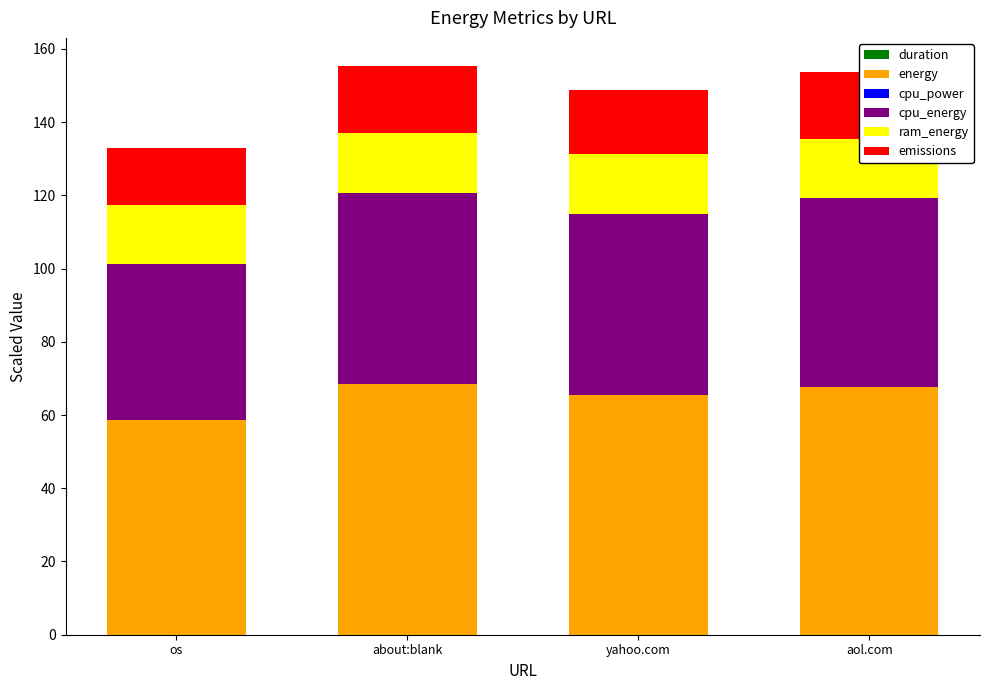

Is it true that cpu_energy equals 25.5 at os?

False